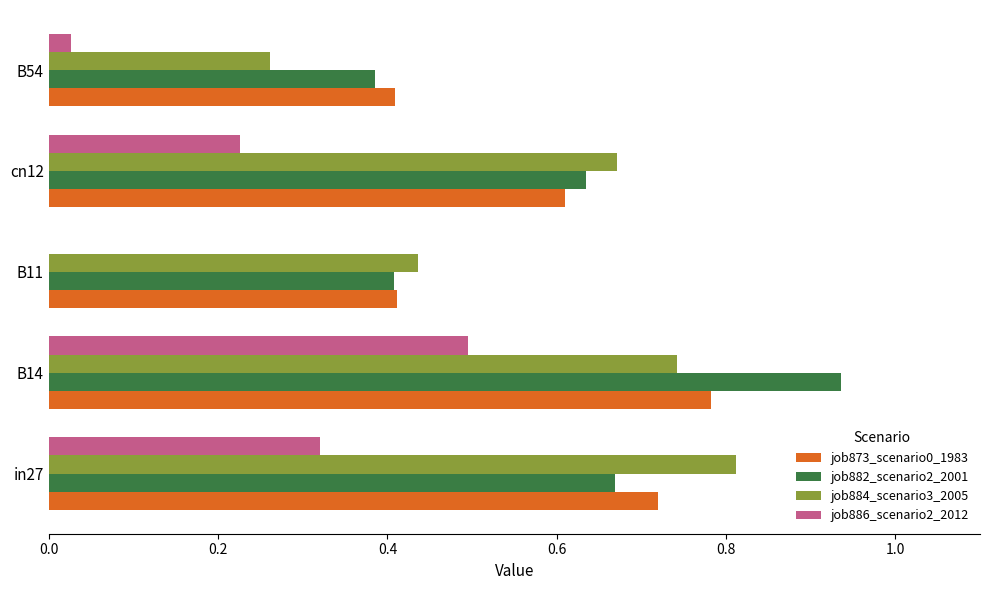

At which category is the sum across all series the highest?

B14